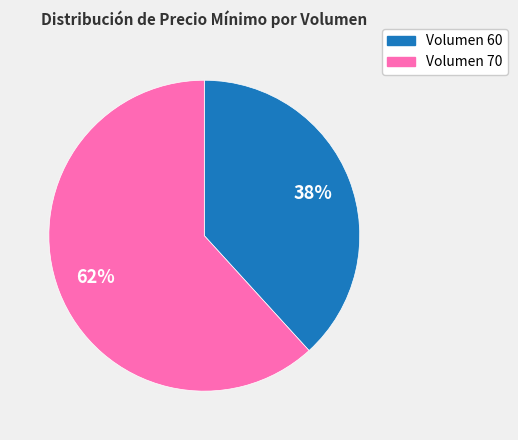

To the nearest percent, what is the average slice percentage?

50%